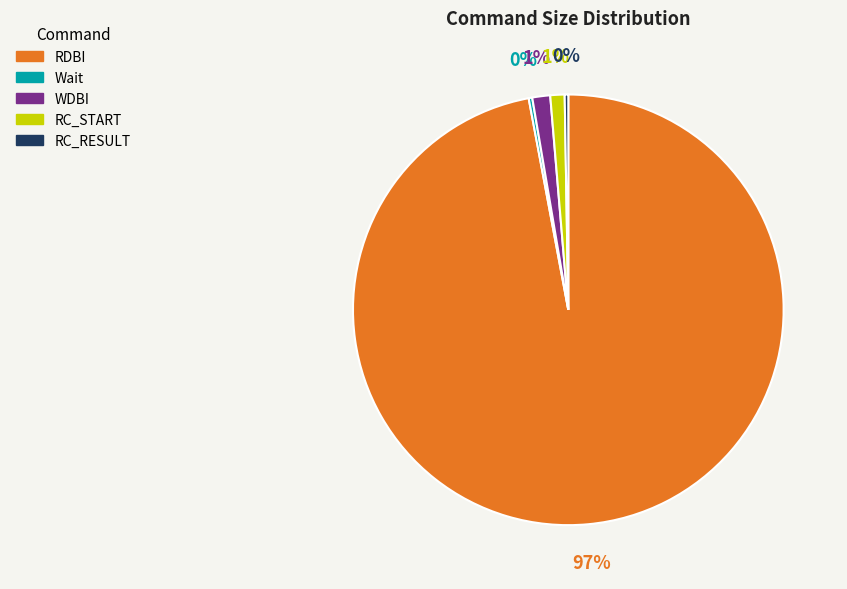

To the nearest percent, what is the average slice percentage?

20%